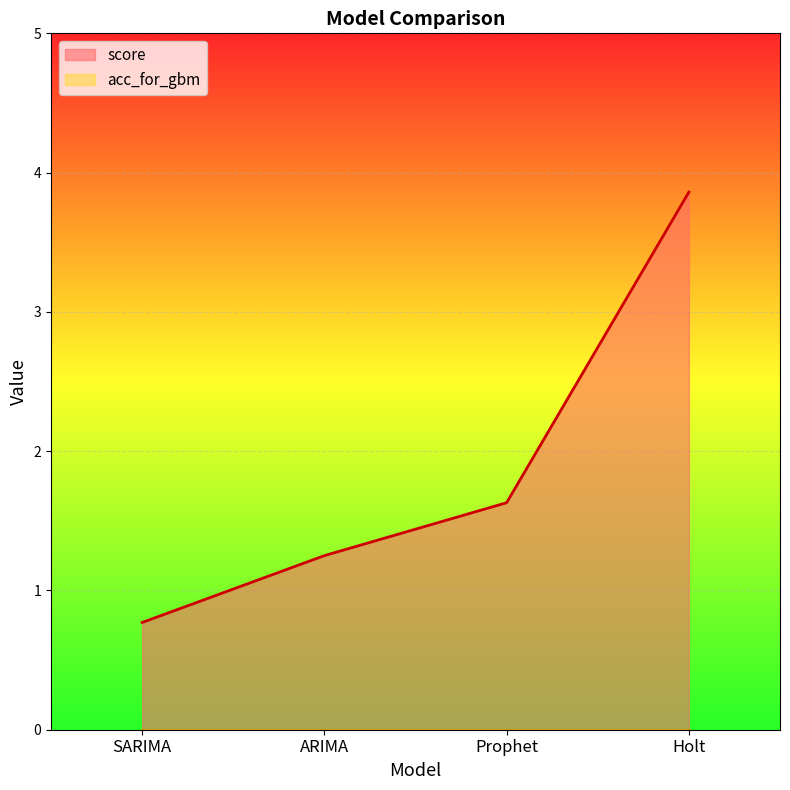

What is the change in value from ARIMA to Holt?

+2.6